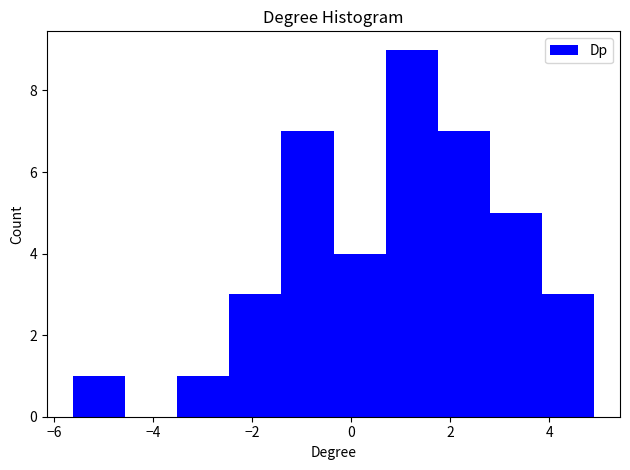

How tall is the bar that spans 0.6 to 1.8 on the x-axis? Neither the bar edges nor the heights are printed on the chart, so give them approximately, as read against the axes.

9